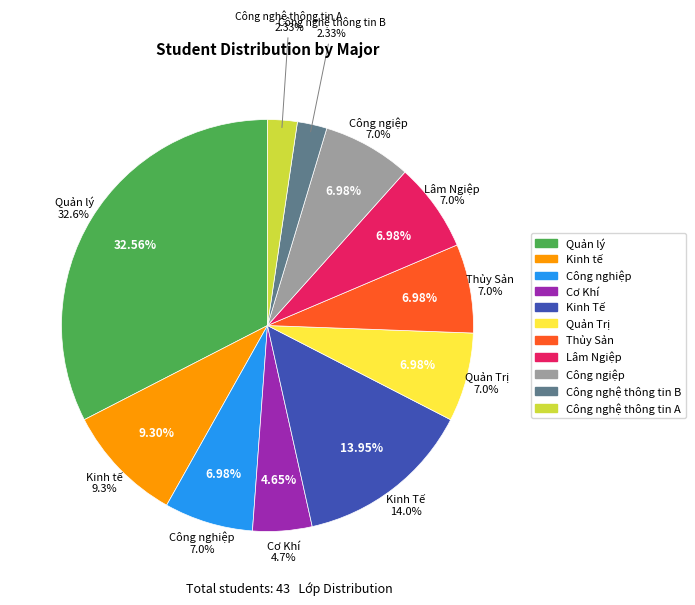

Count the number of slices in the pie.

11